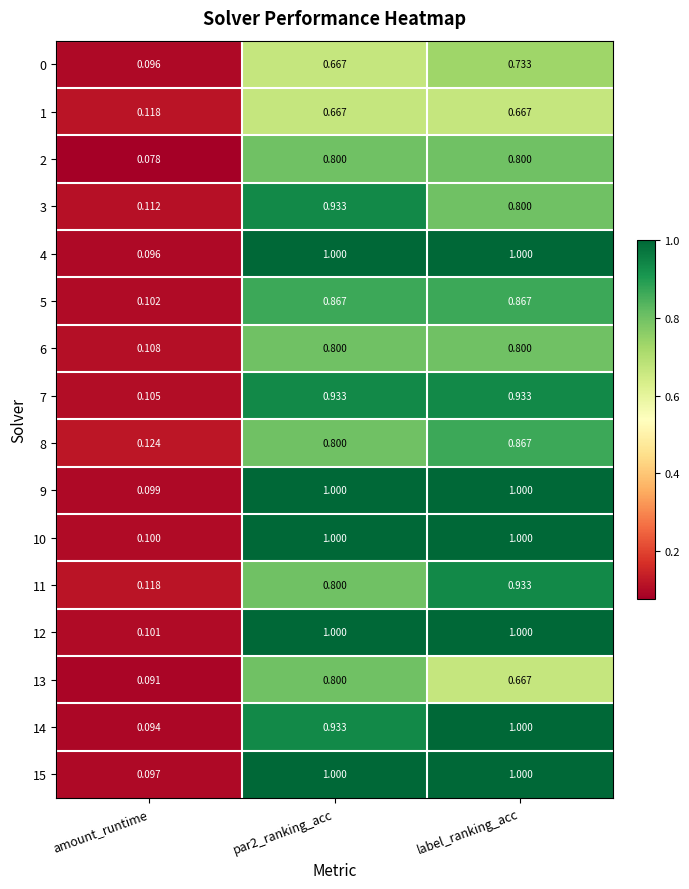

At which label does 9 reach its minimum?

amount_runtime